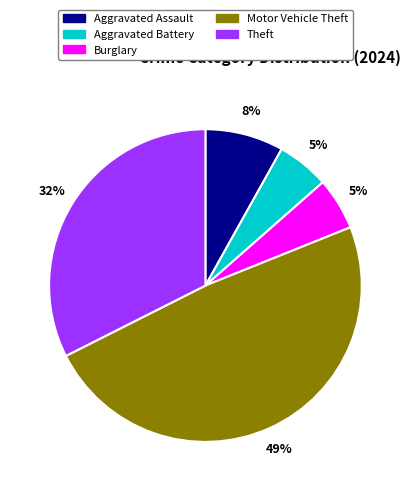

Is the sum of Aggravated Assault and Theft greater than half?

No